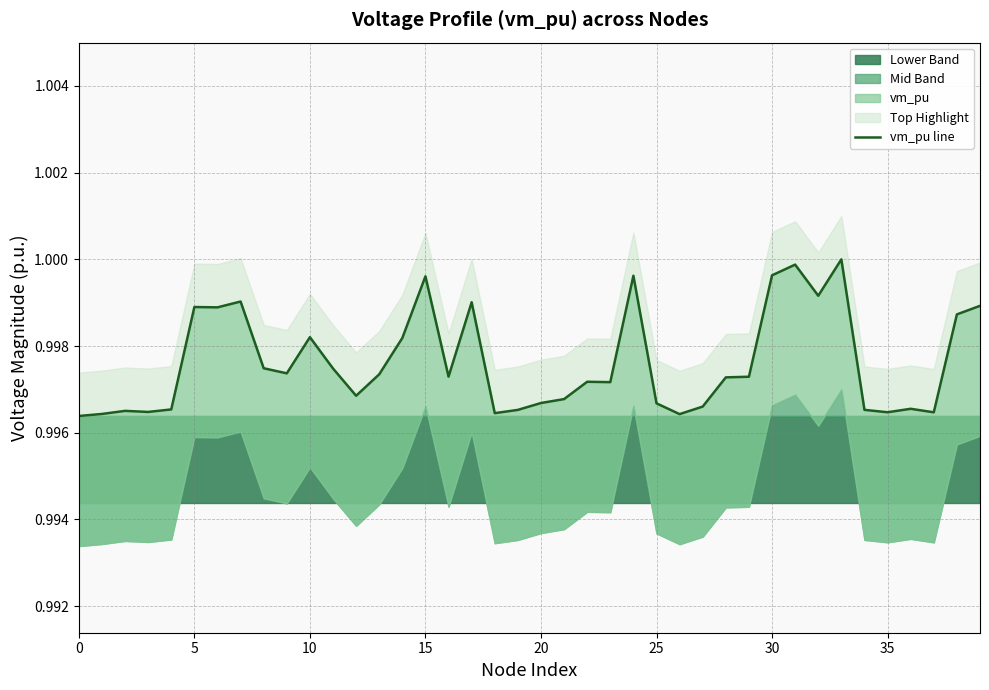

True or false: the data shows 1.0 at 9.

True